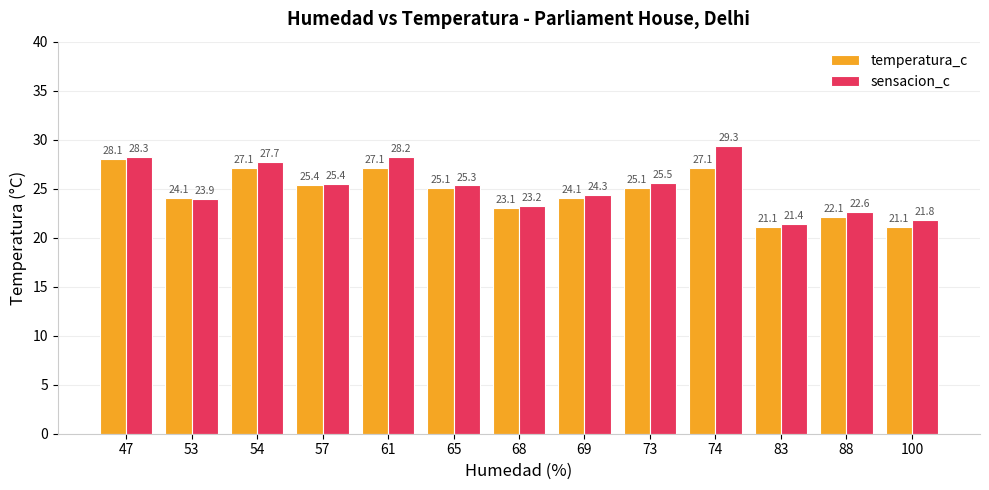

Is it true that temperatura_c equals 13.6 at 73?

False